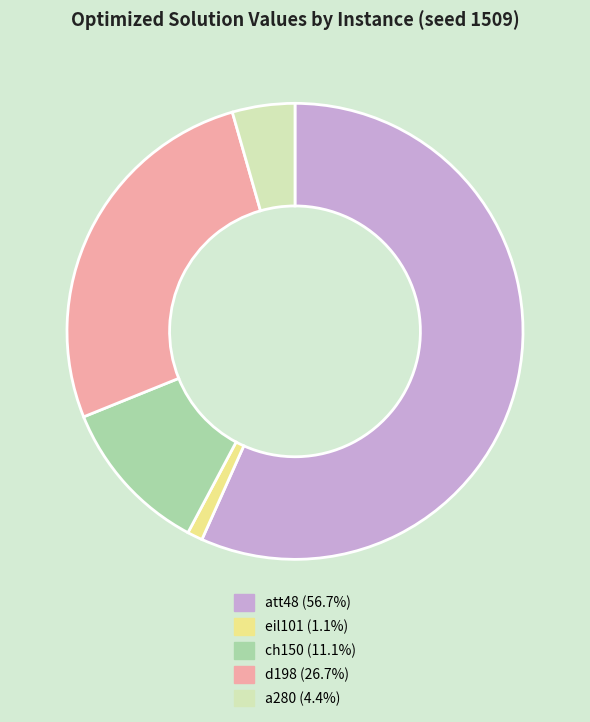

Does any single category account for the majority?

Yes